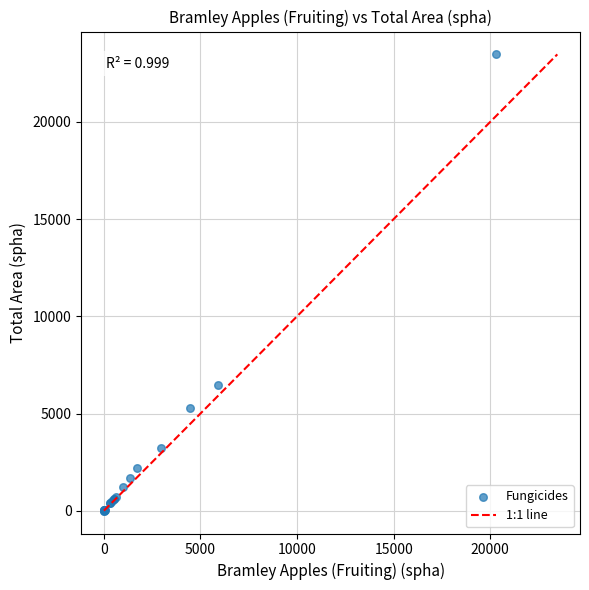

What Y value in the scatter plot is closest to 11737?

6458.4